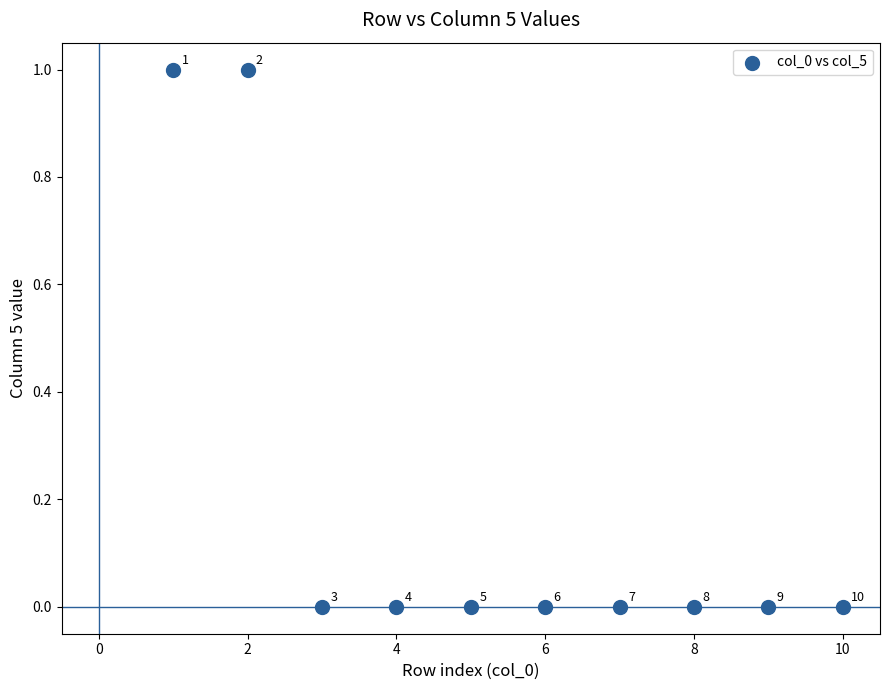

What is the range of X values (max minus min)?

9